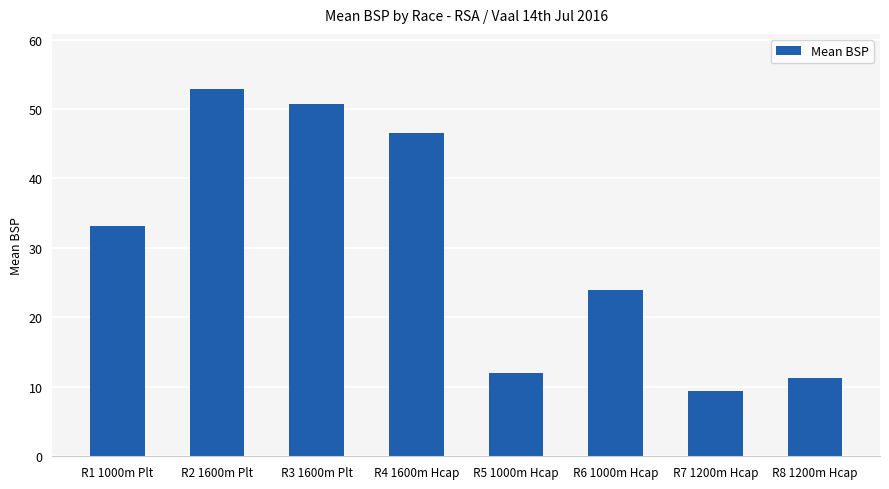

Reading right to left, transcribe all the data shown in this chart.

11.3	9.4	23.9	12.0	46.6	50.8	52.9	33.2